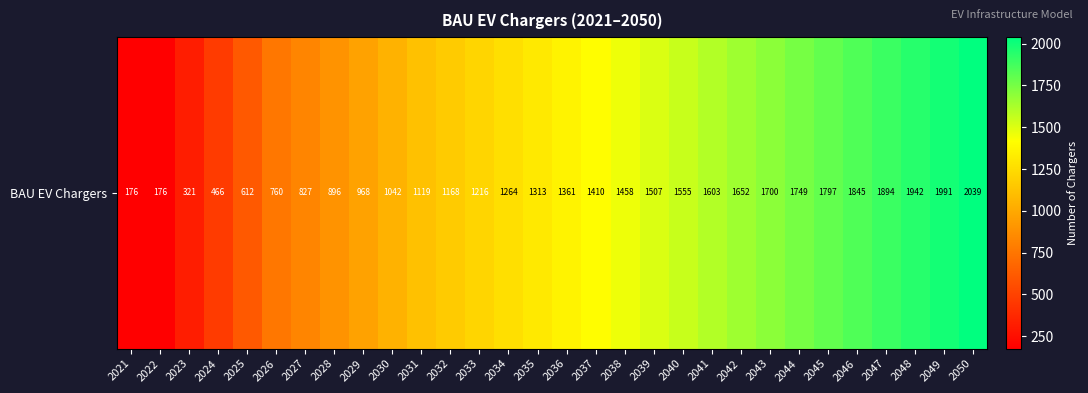

True or false: the data shows 1167.6 at 2032.

True